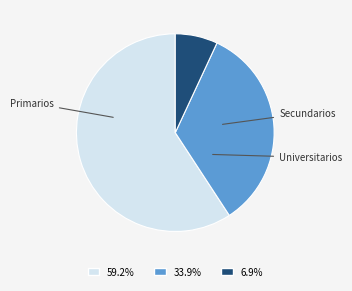

To the nearest percent, what is the difference between the largest and smallest slice percentages?

52%